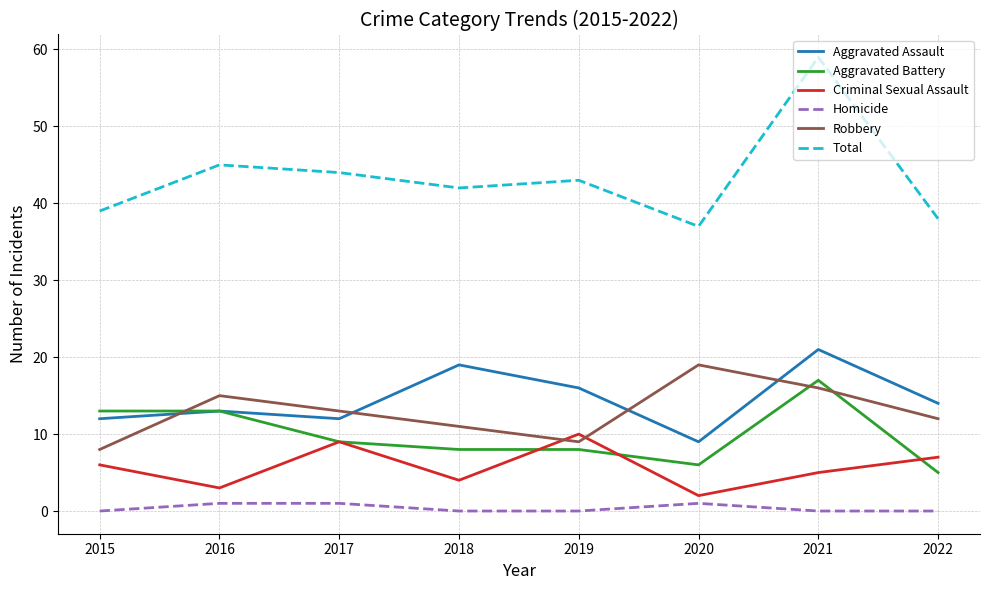

Does the chart have visible grid lines?

Yes